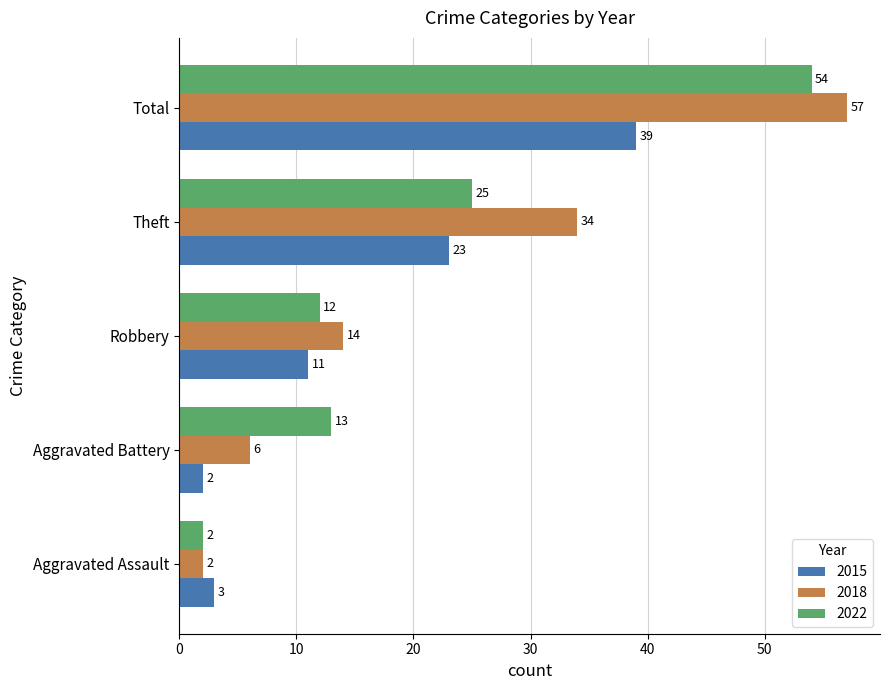

Is it true that 2018 equals 15 at Total?

False